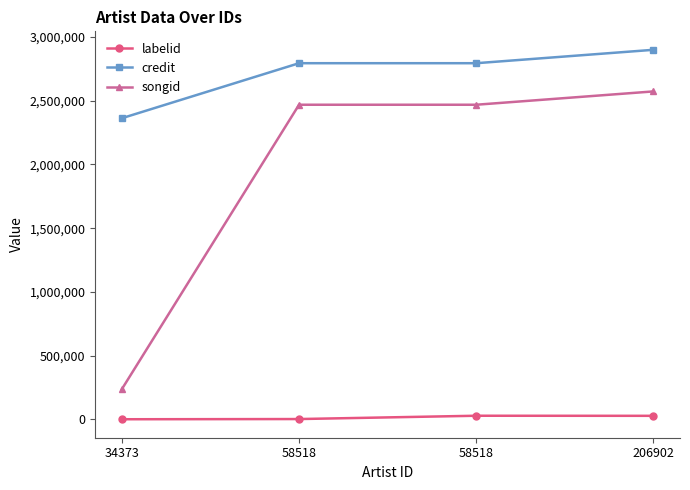

Rank the series by their average value, from lowest to highest.

labelid, songid, credit